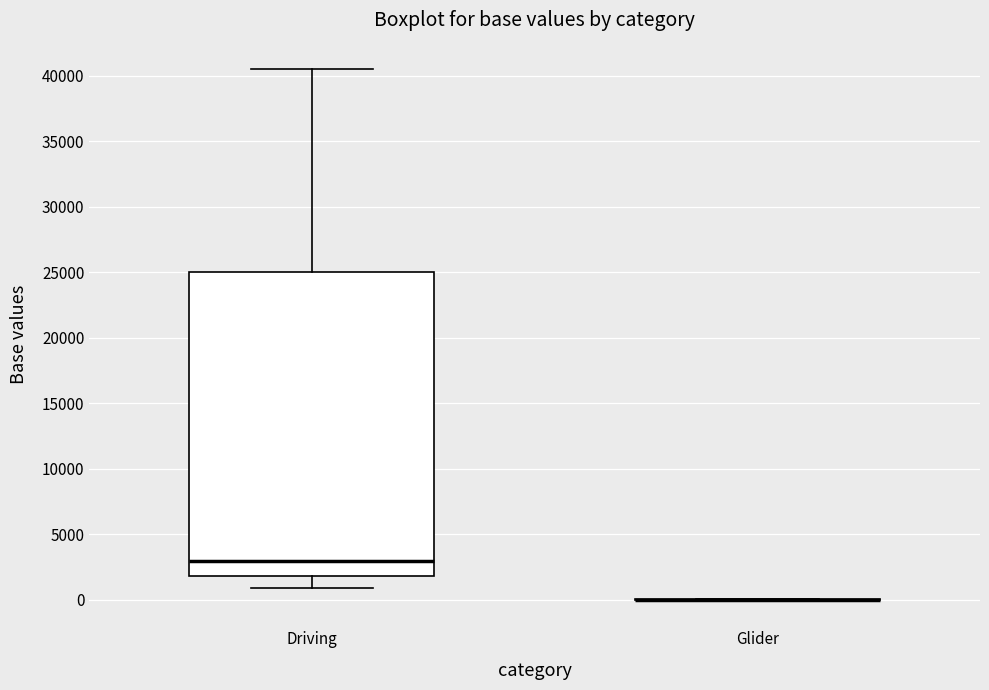

Reading left to right, read every box against the y-axis: the position of its median line, the range the box covers, and the ends of its whiskers. The values are not printed on the chart, so give them approximately, as read against the axis.

Driving: median 3000, box 2000 to 25000, whiskers 1000 to 40500
Glider: box collapsed to a line at 0, whiskers 0 to 0